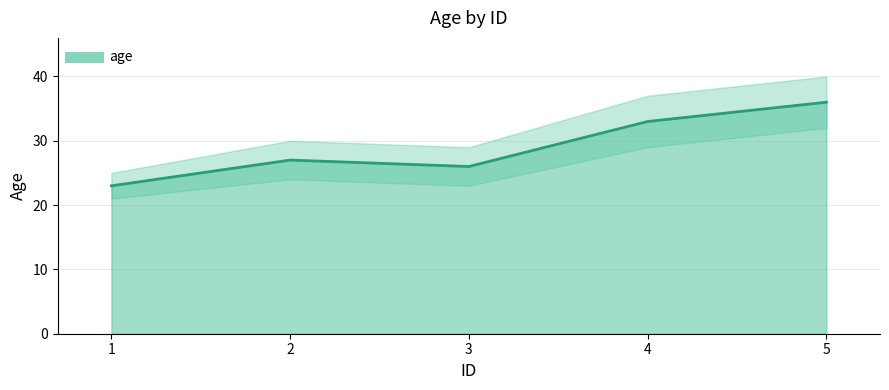

At which label is the value closest to 29?

2